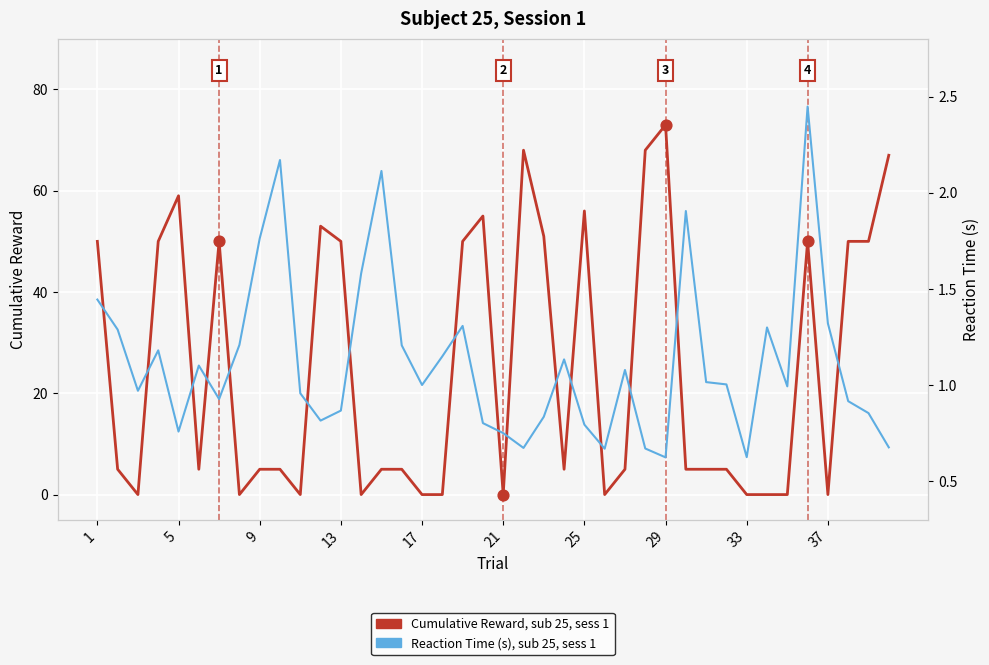

At how many categories does at least one series exceed 1?

34